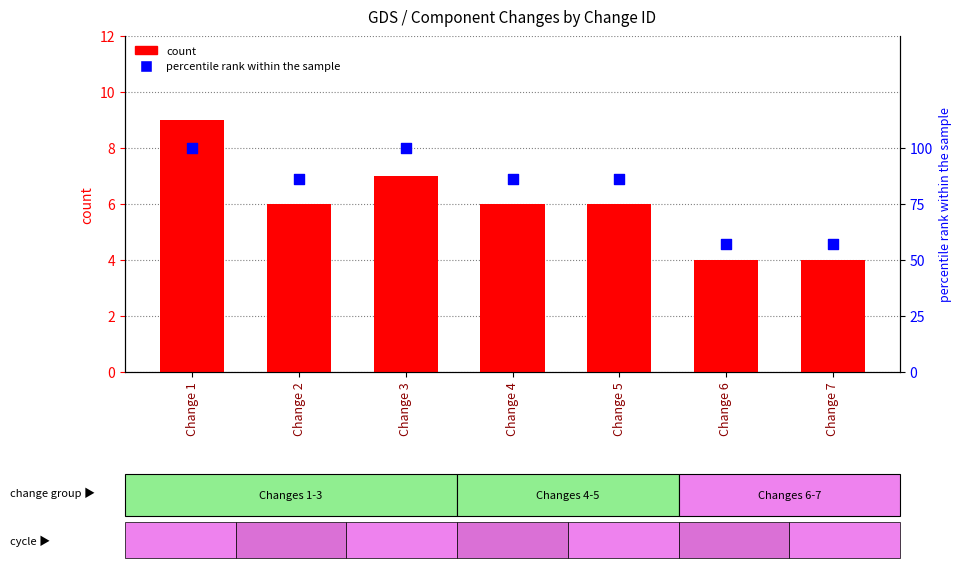

At how many categories does at least one series exceed 5?

7